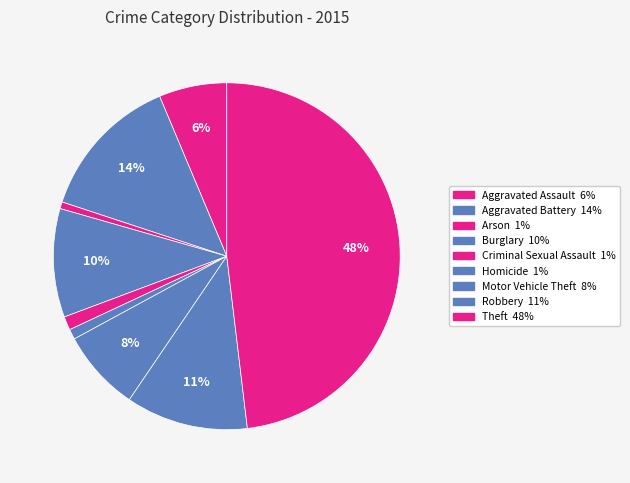

Count the number of slices in the pie.

9